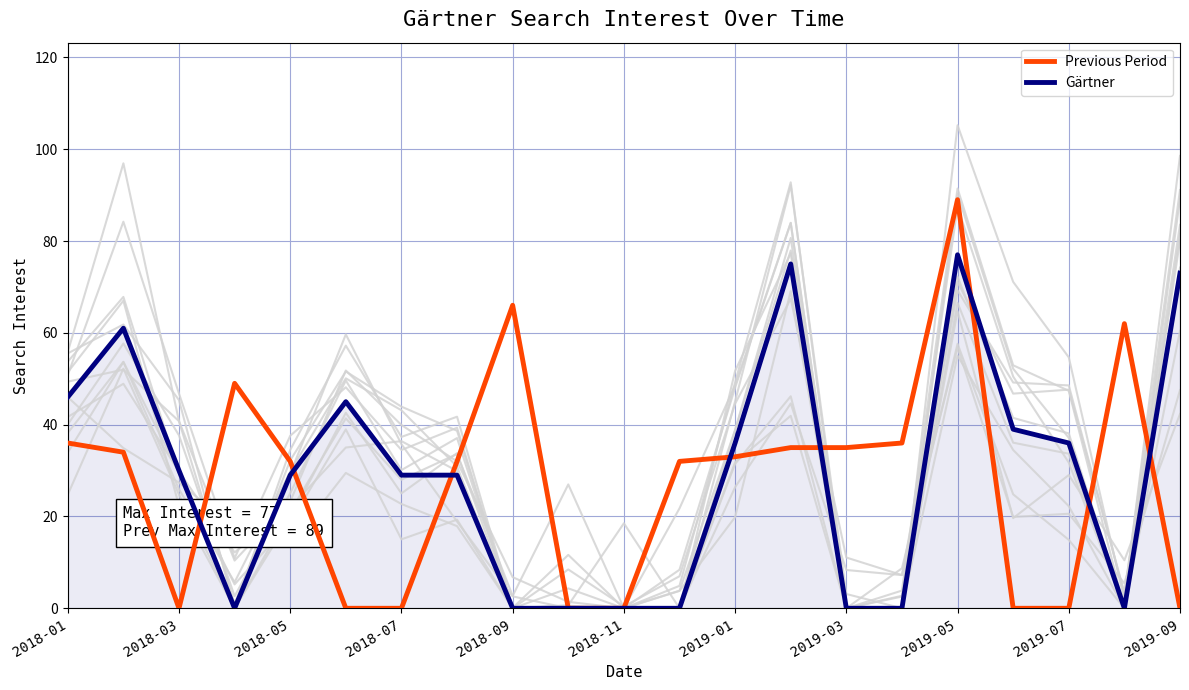

What are all the series names shown in the legend?

Previous Period, Gärtner